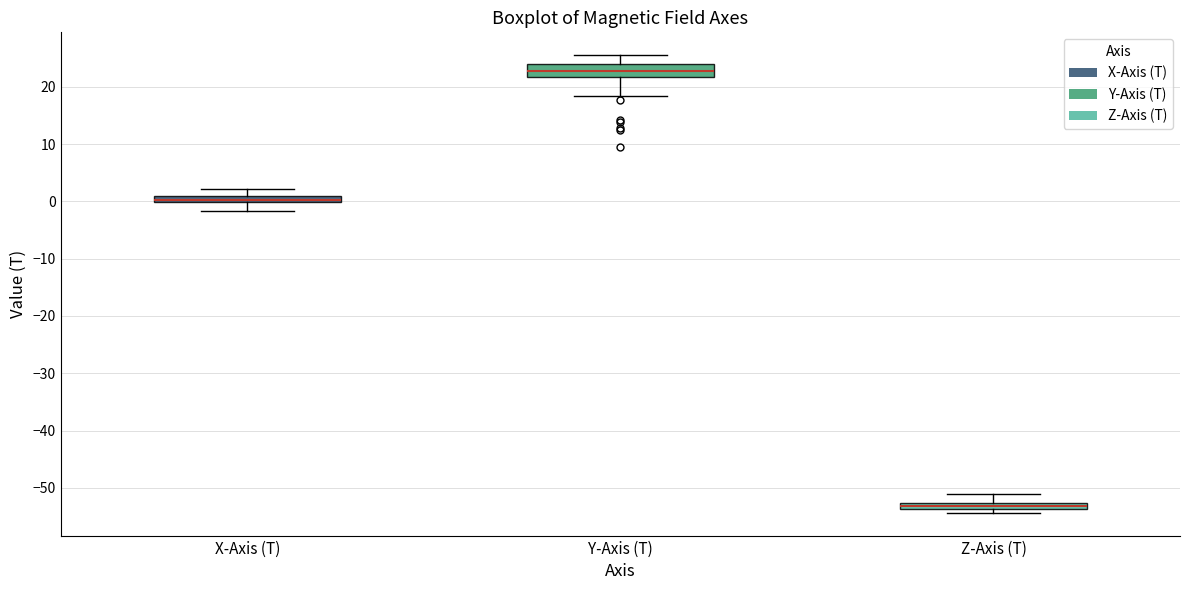

Which box has the lowest median line?

Z-Axis (T)